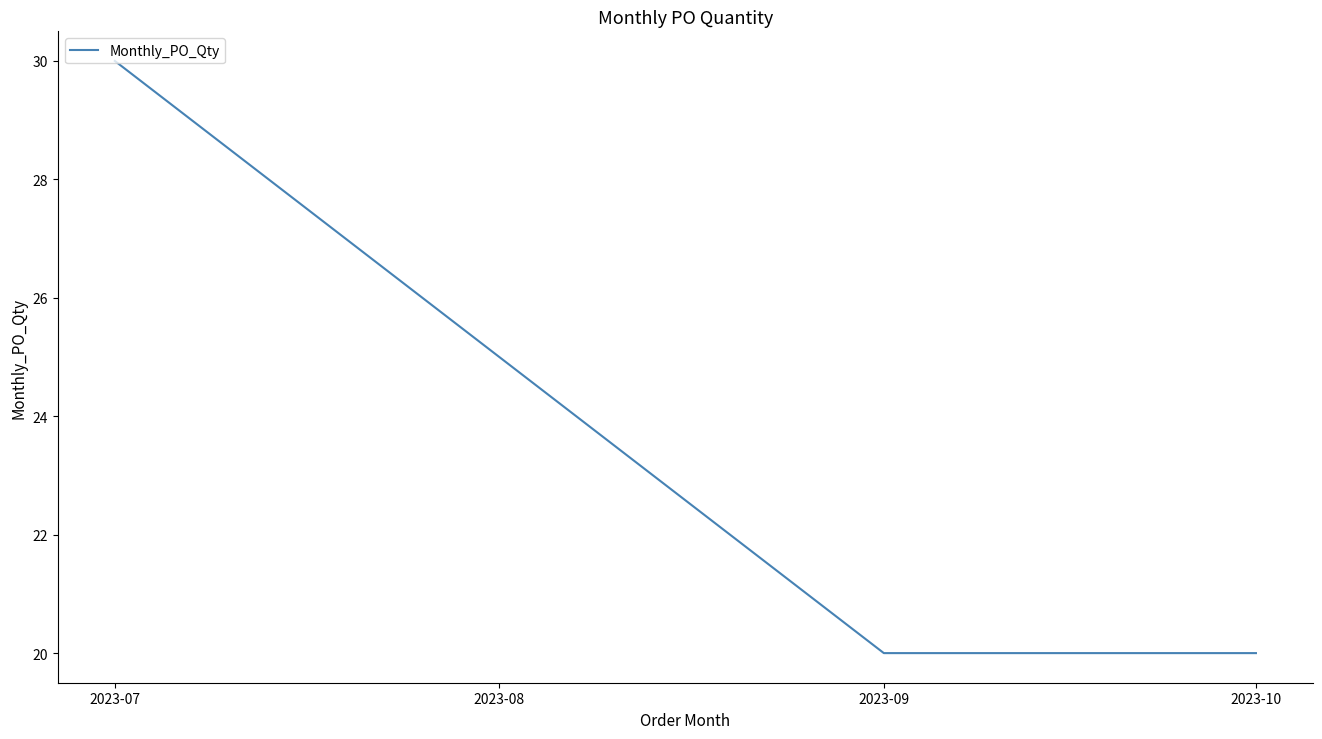

Count the number of data series in this chart.

1